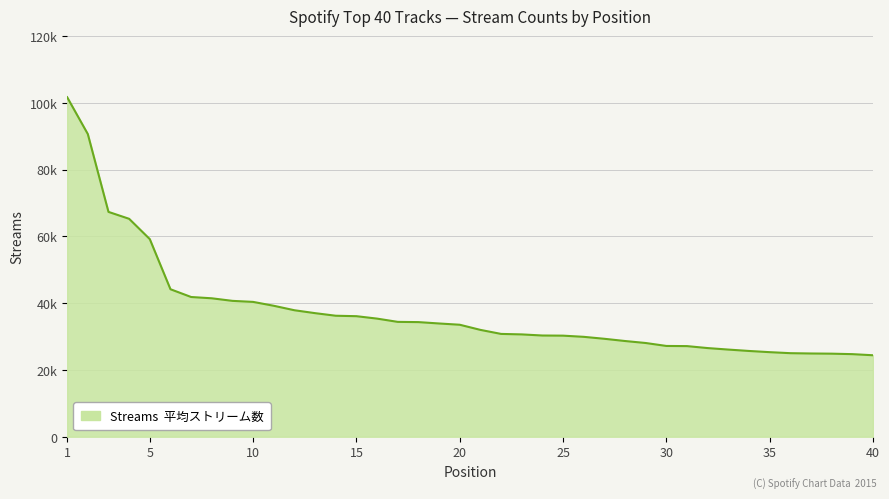

Reading left to right, list all the values displayed in this chart.

1=101645	2=90611	3=67309	4=65236	5=59153	6=44151	7=41828	8=41441	9=40672	10=40362	11=39201	12=37863	13=36994	14=36221	15=36085	16=35358	17=34382	18=34313	19=33902	20=33524	21=31984	22=30778	23=30631	24=30300	25=30258	26=29905	27=29319	28=28651	29=28056	30=27175	31=27127	32=26537	33=26089	34=25673	35=25314	36=25011	37=24917	38=24864	39=24721	40=24389